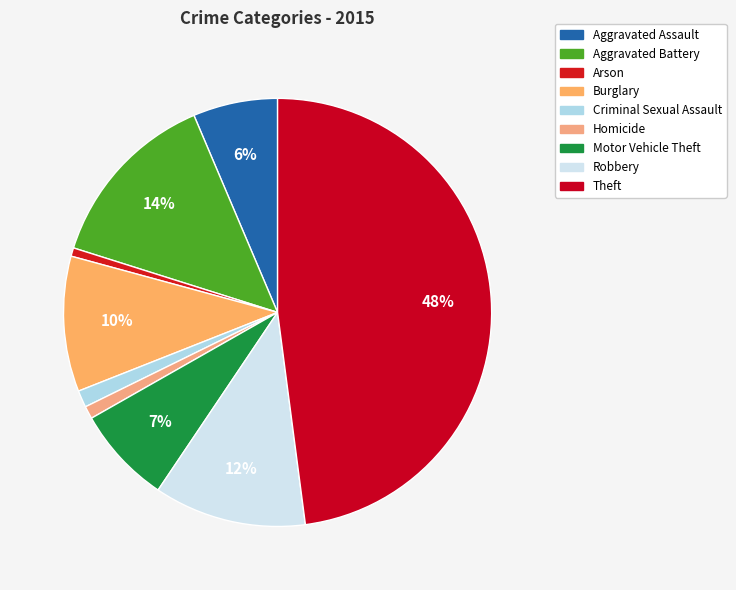

Is there a majority slice in this chart?

No